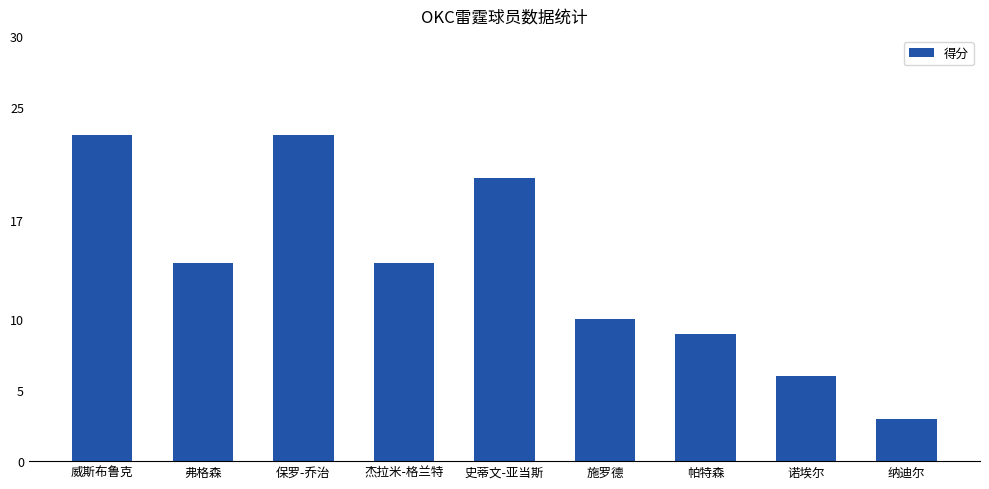

What is the label of the 7th bar from the left?

帕特森